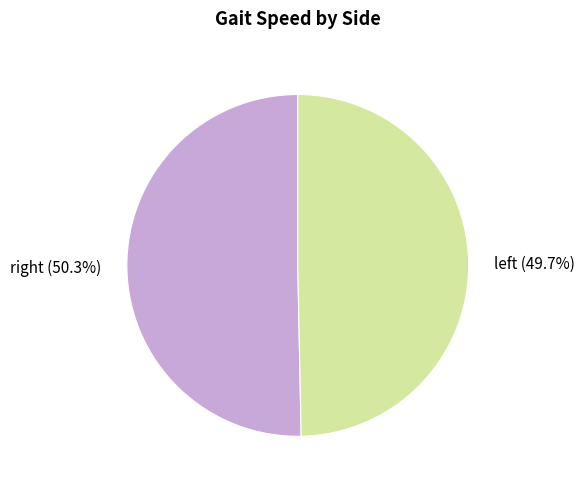

Does any single category account for the majority?

Yes